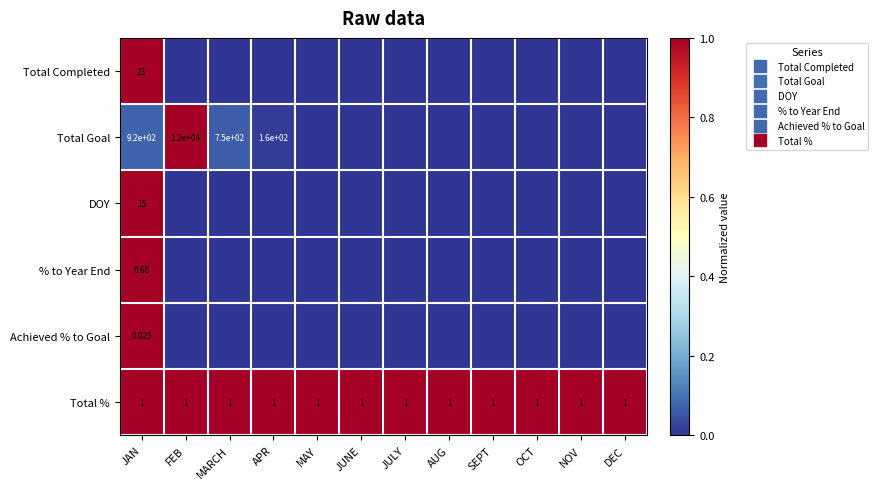

What is the spread (max minus min) of values at DEC?

1.0